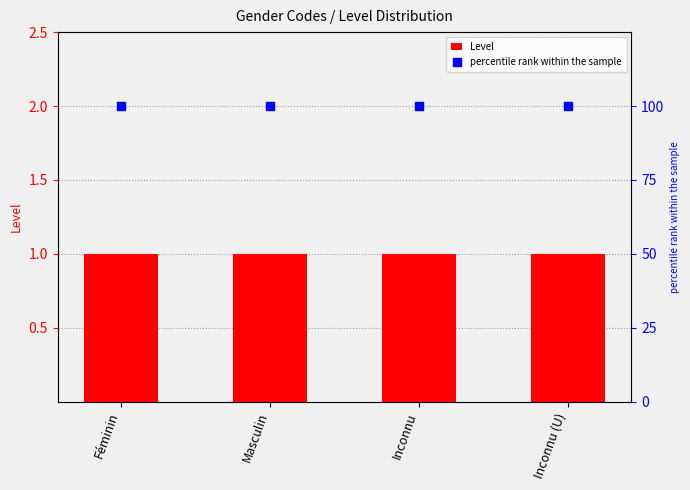

What is the total value across all series at Masculin?

101